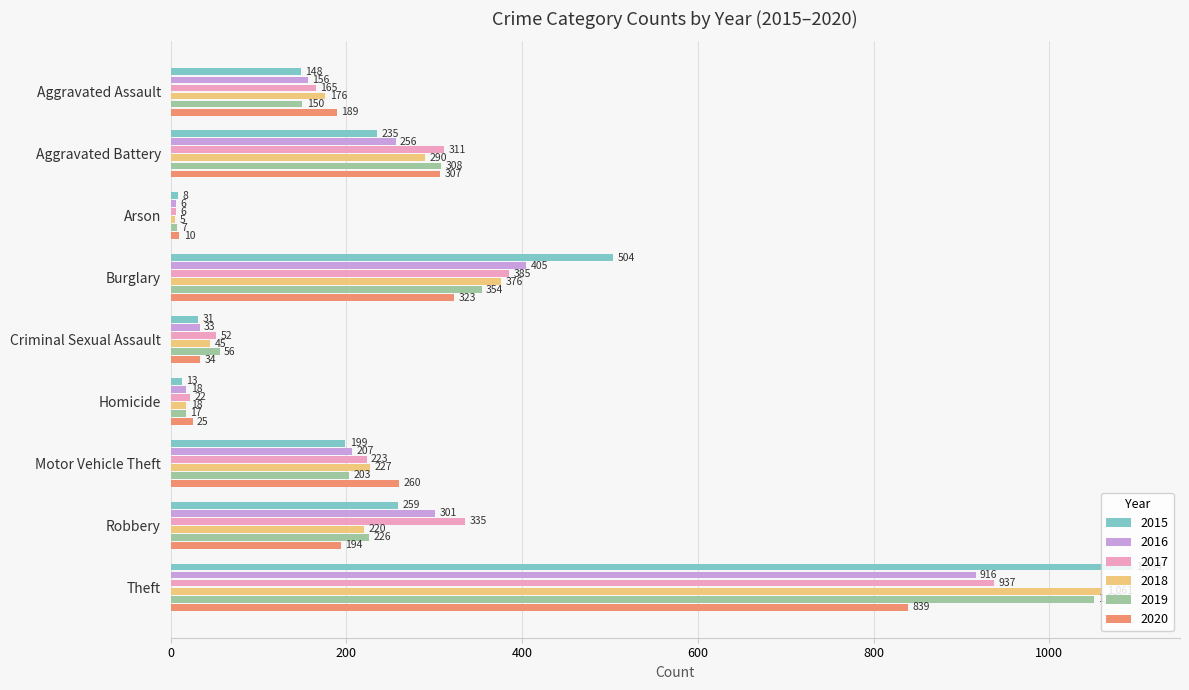

Which series has the widest spread of values?

2015